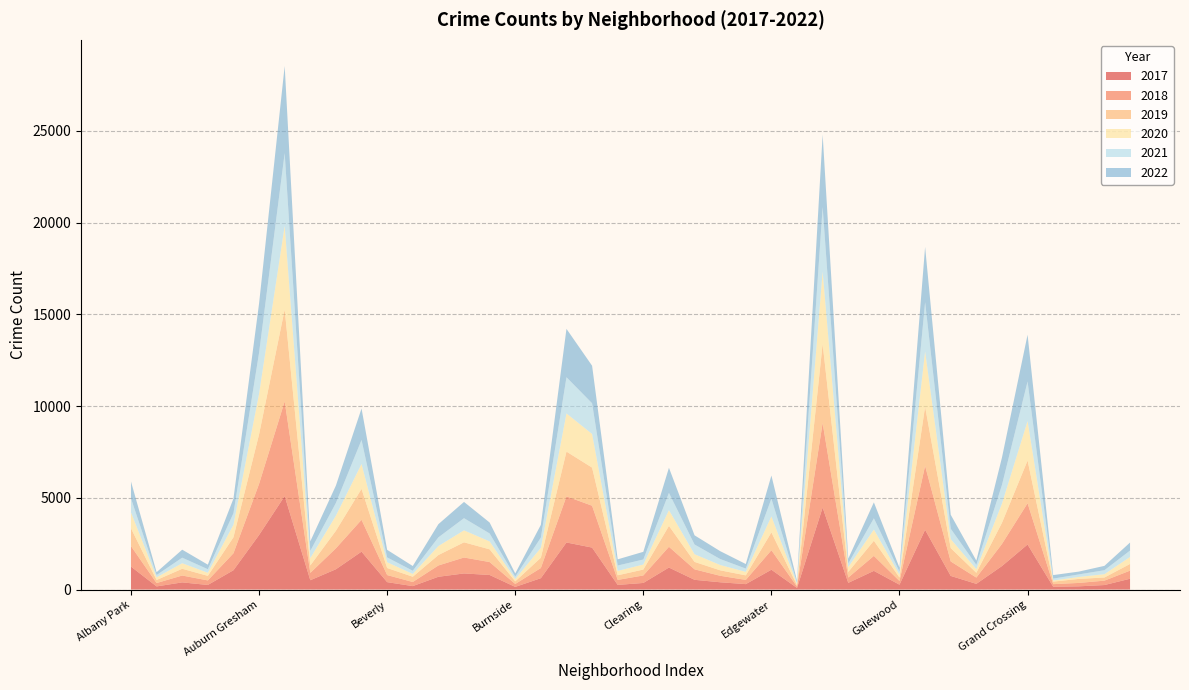

Reading left to right, what are all the values shown in this chart?

2017: 1252	171	391	250	1053	2973	5096	508	1107	2066	404	188	697	878	795	145	620	2566	2288	253	360	1200	531	397	296	1082	87	4470	365	1019	265	3257	743	311	1281	2456	154	176	246	589
2019: 968	166	368	249	872	2700	5008	405	957	1687	385	287	568	828	694	142	561	2441	2078	253	322	1140	406	298	248	972	77	4310	308	825	189	3226	728	261	1153	2328	138	220	171	365
2021: 767	123	303	193	629	2237	3970	395	692	1312	264	173	474	664	435	130	559	1974	1675	293	274	943	530	326	180	969	62	3518	200	613	170	2687	565	233	1015	2160	104	140	217	350
2018: 1117	184	374	248	924	2787	5163	401	1142	1736	386	224	616	869	704	160	554	2513	2281	273	409	1131	571	354	230	1063	75	4608	289	816	202	3485	789	342	1205	2249	141	185	240	442
2020: 868	147	302	169	684	2211	4556	399	824	1356	314	153	491	652	431	126	538	2080	1833	238	274	856	418	290	190	872	75	3945	259	612	154	3010	491	197	1049	2149	60	105	181	380
2022: 917	155	436	247	793	2685	4743	519	948	1712	412	258	718	886	595	175	695	2636	2045	337	418	1368	500	429	248	1258	99	3950	261	868	209	3011	761	235	1491	2547	192	153	236	437